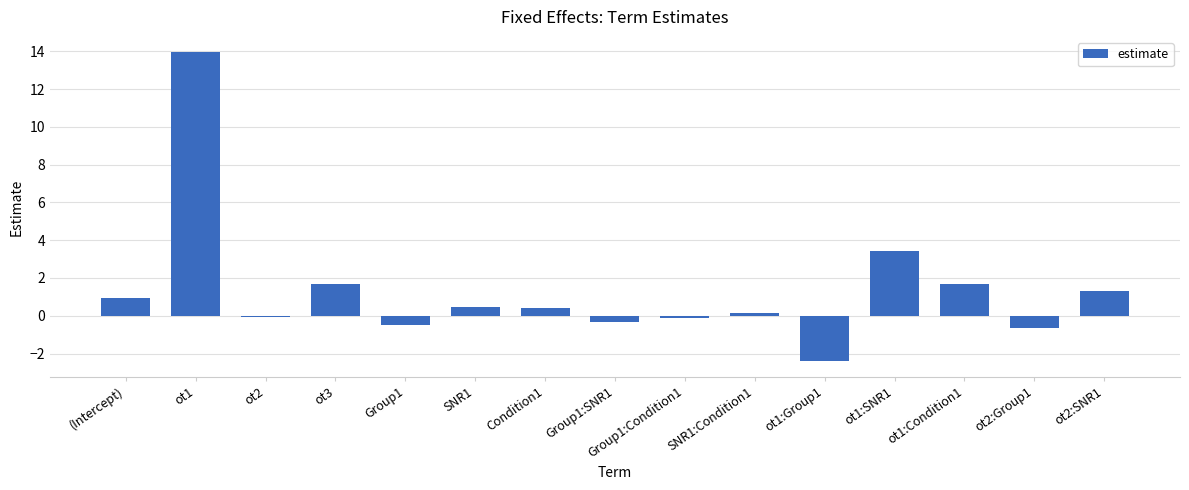

Where does the data first go above 0?

(Intercept)